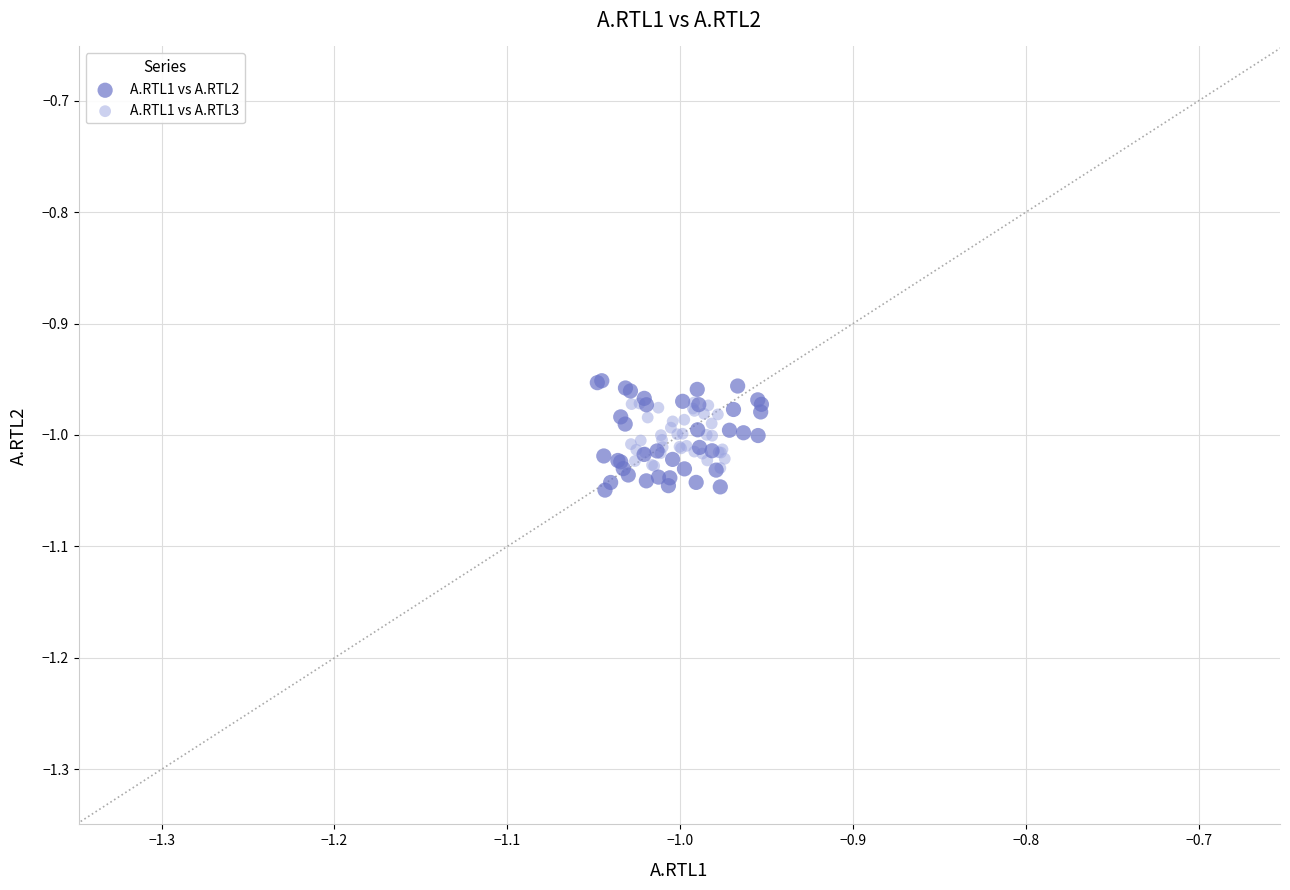

Which series contains the highest Y value?

A.RTL1 vs A.RTL2